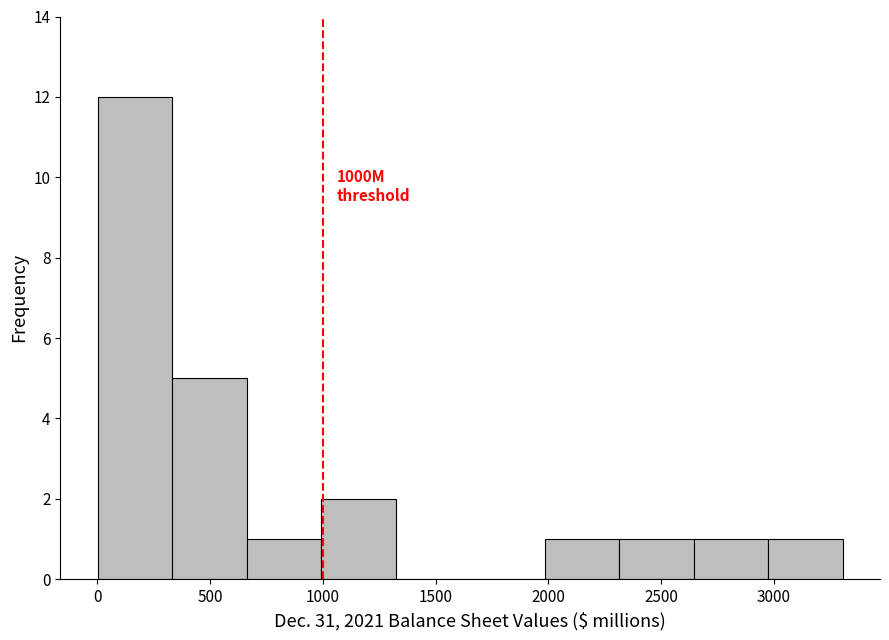

Which range on the x-axis has the tallest bar?

0 to 350